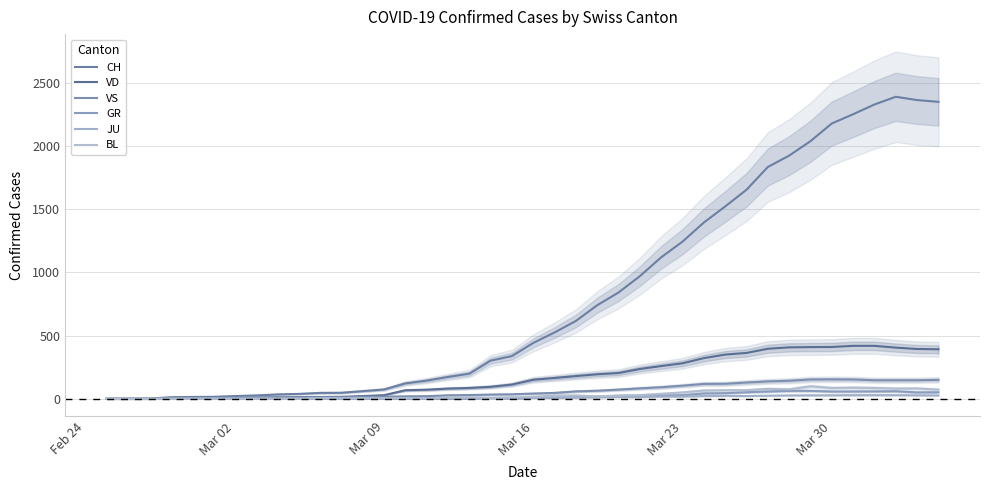

What is the difference between the second highest and second lowest values in the JU series?

29